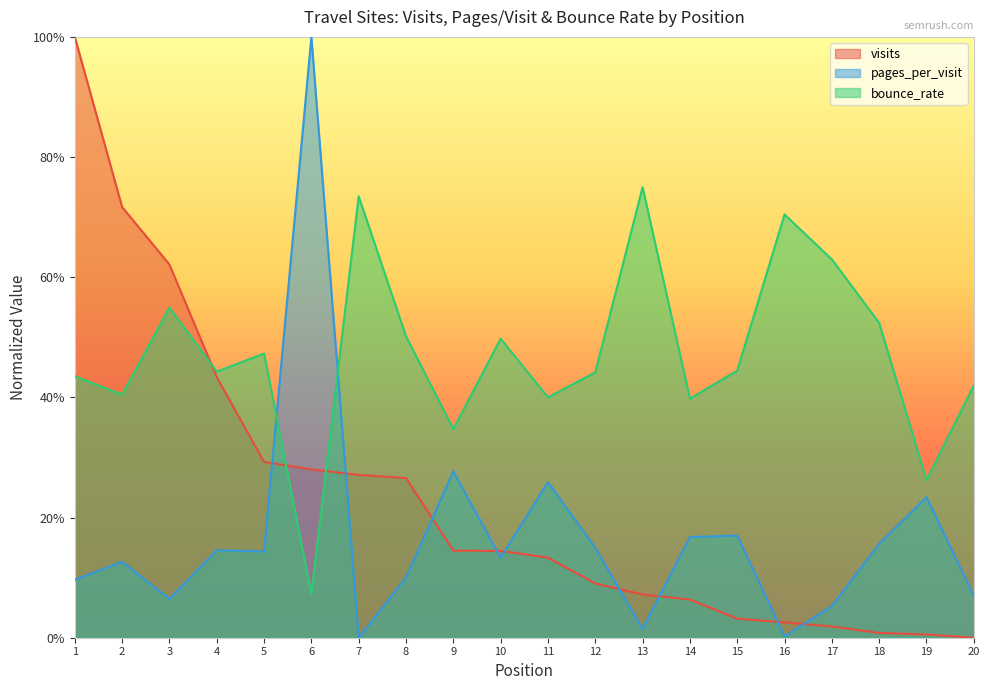

Rank the series by their average value, from lowest to highest.

pages_per_visit, visits, bounce_rate